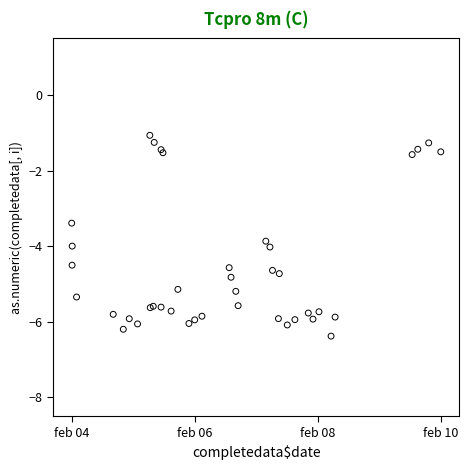

What Y value in the scatter plot is closest to -3?

-3.4